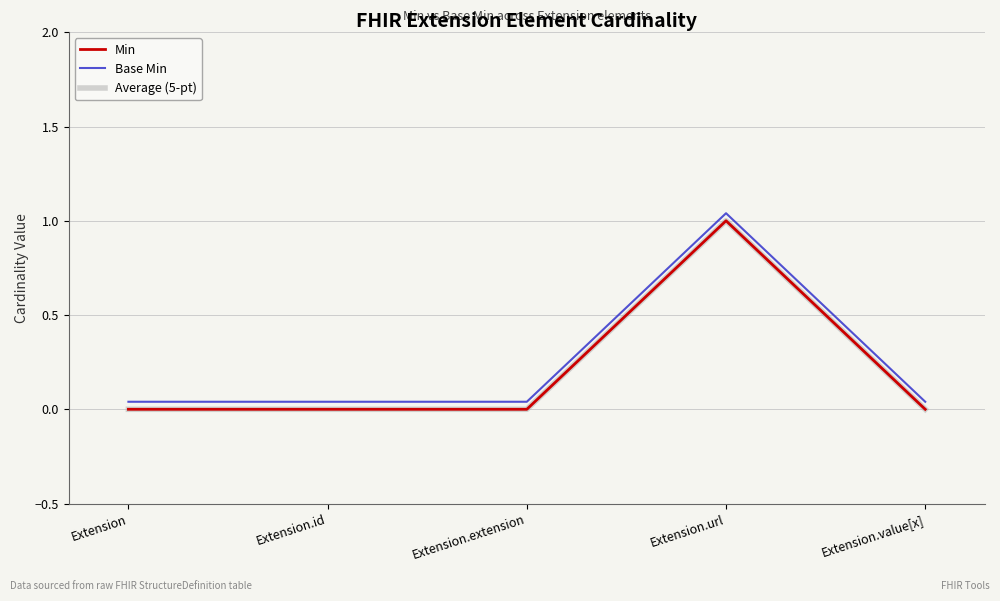

How many lines are shown in the chart?

3